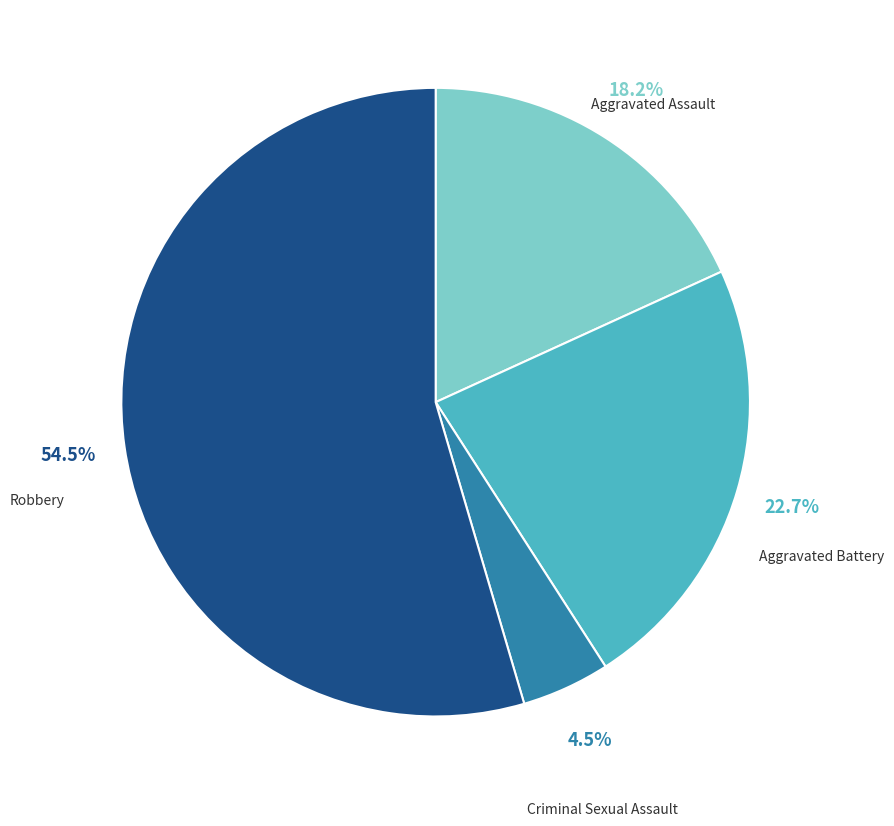

The Aggravated Assault slice represents 31% of the pie. True or false?

False